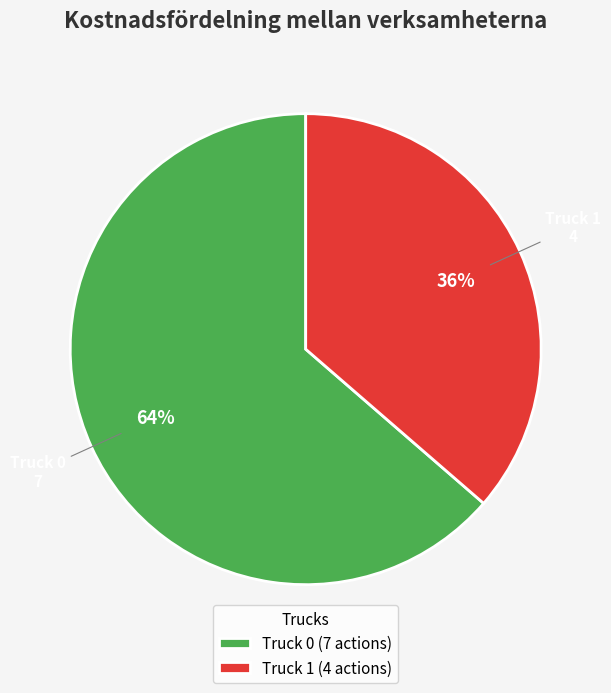

The Truck 1 slice represents 31% of the pie. True or false?

False